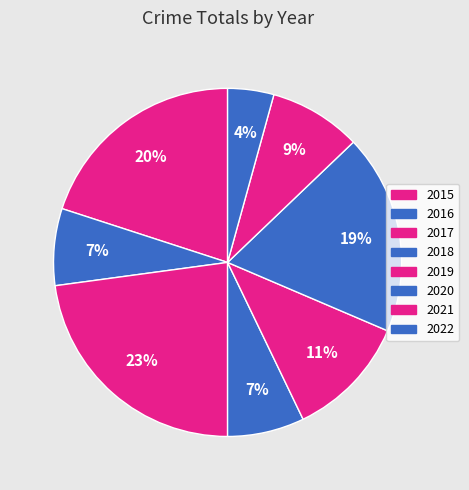

How many segments does this pie chart have?

8